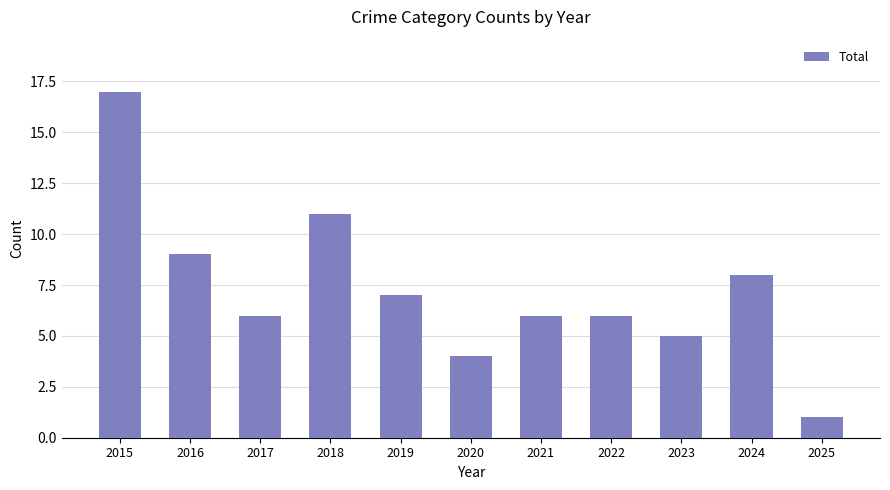

What is the difference between the values at 2021 and 2025?

5